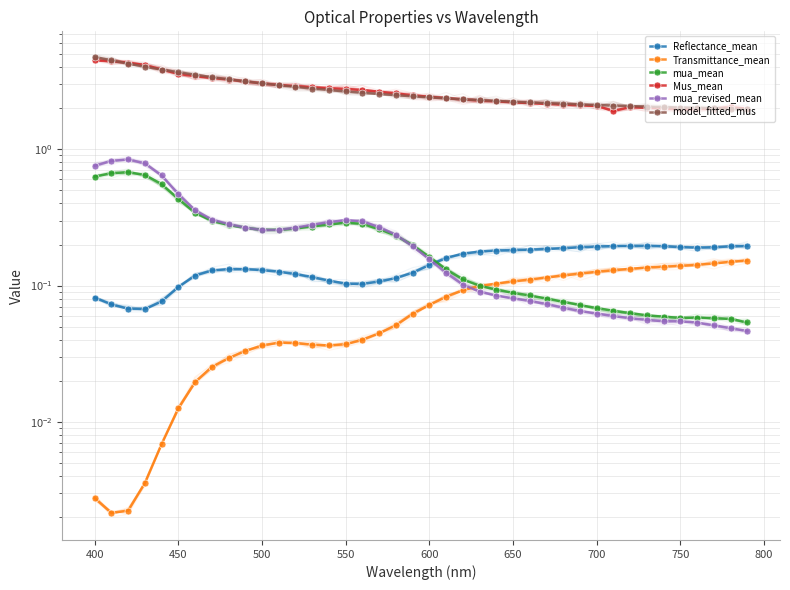

True or false: mua_mean and Transmittance_mean intersect in this chart.

True